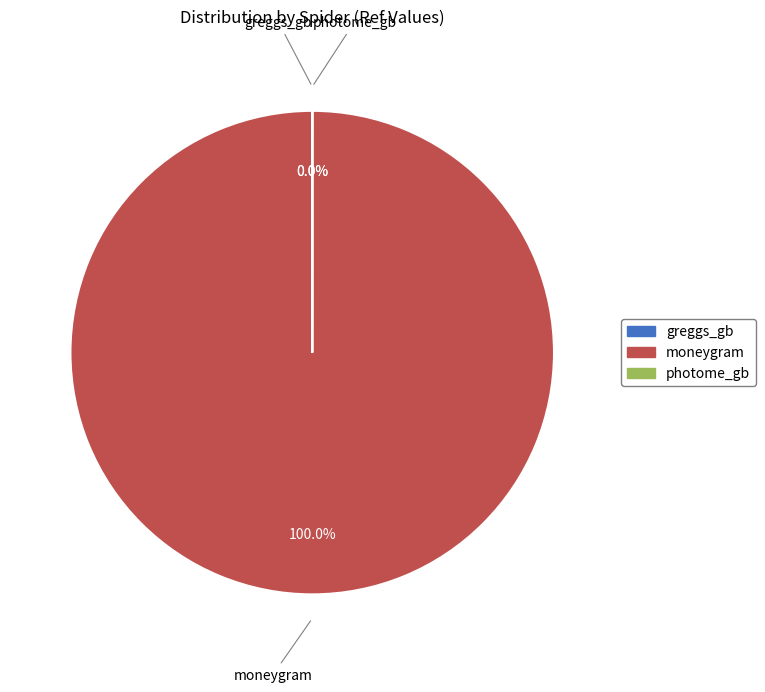

How many segments does this pie chart have?

3